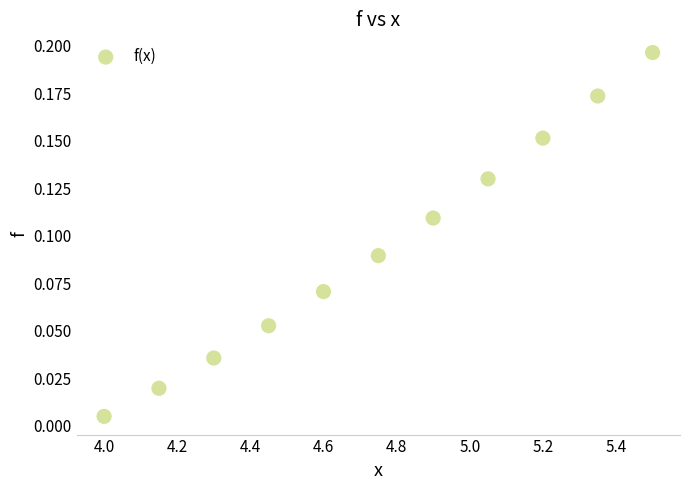

What is the range of X values (max minus min)?

1.5